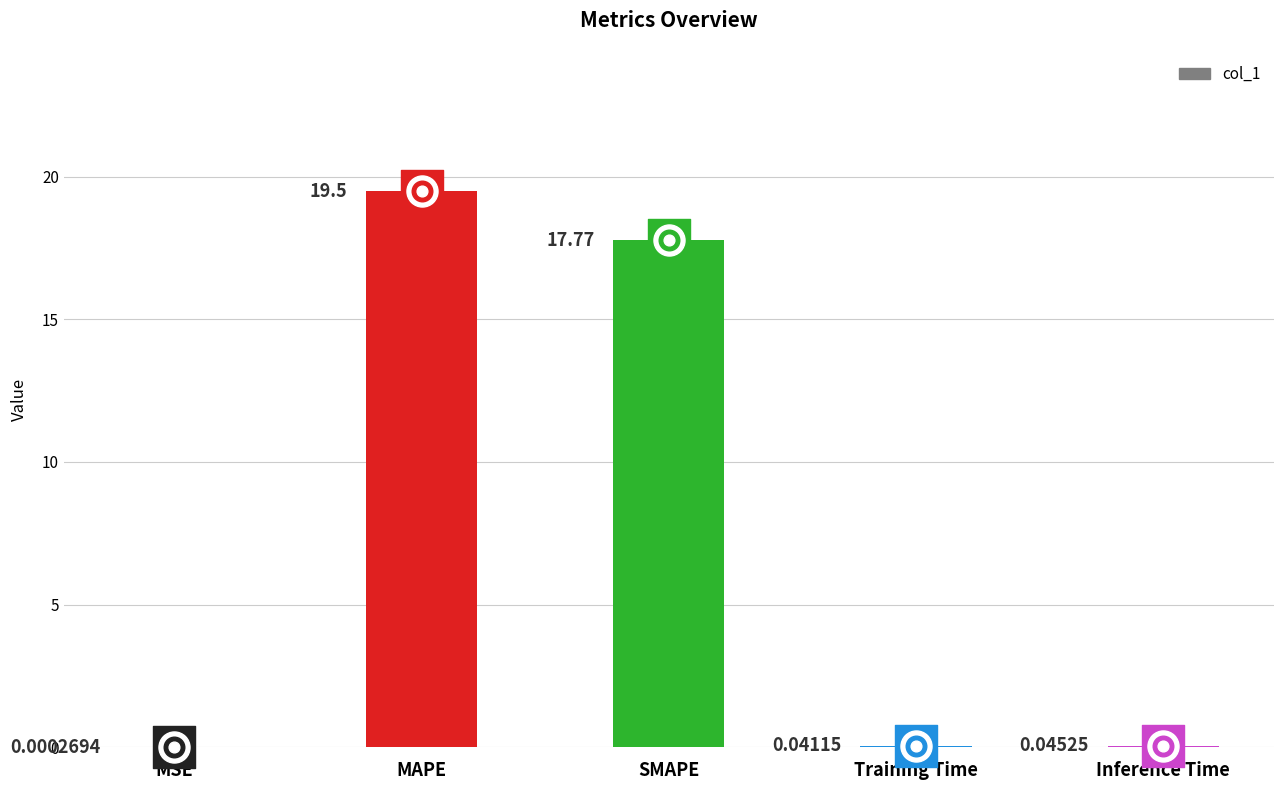

What is the change in value from MAPE to Training Time?

-19.5